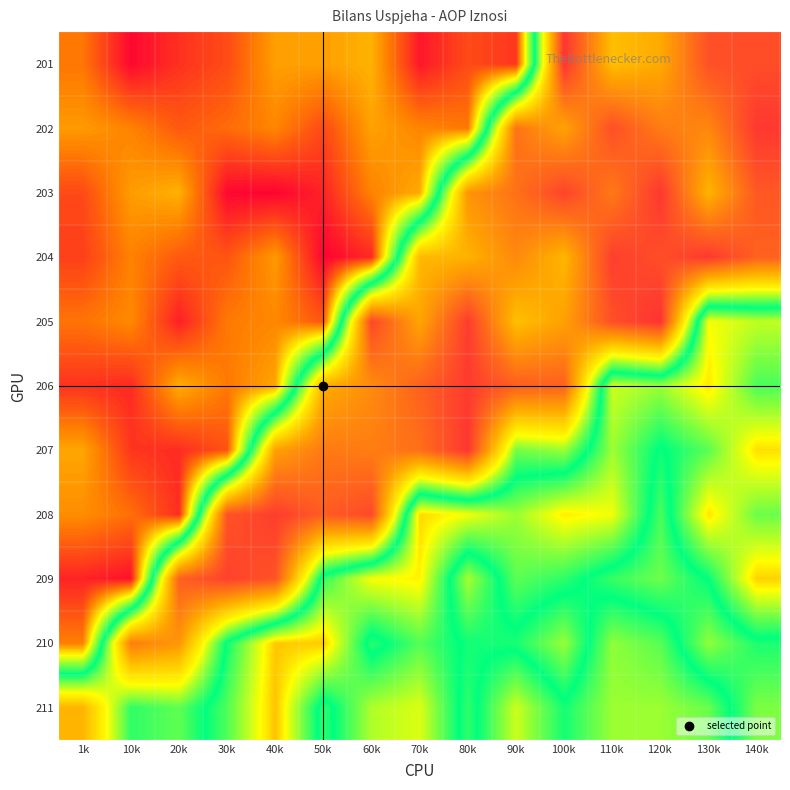

Which series has the largest total across all categories?

201